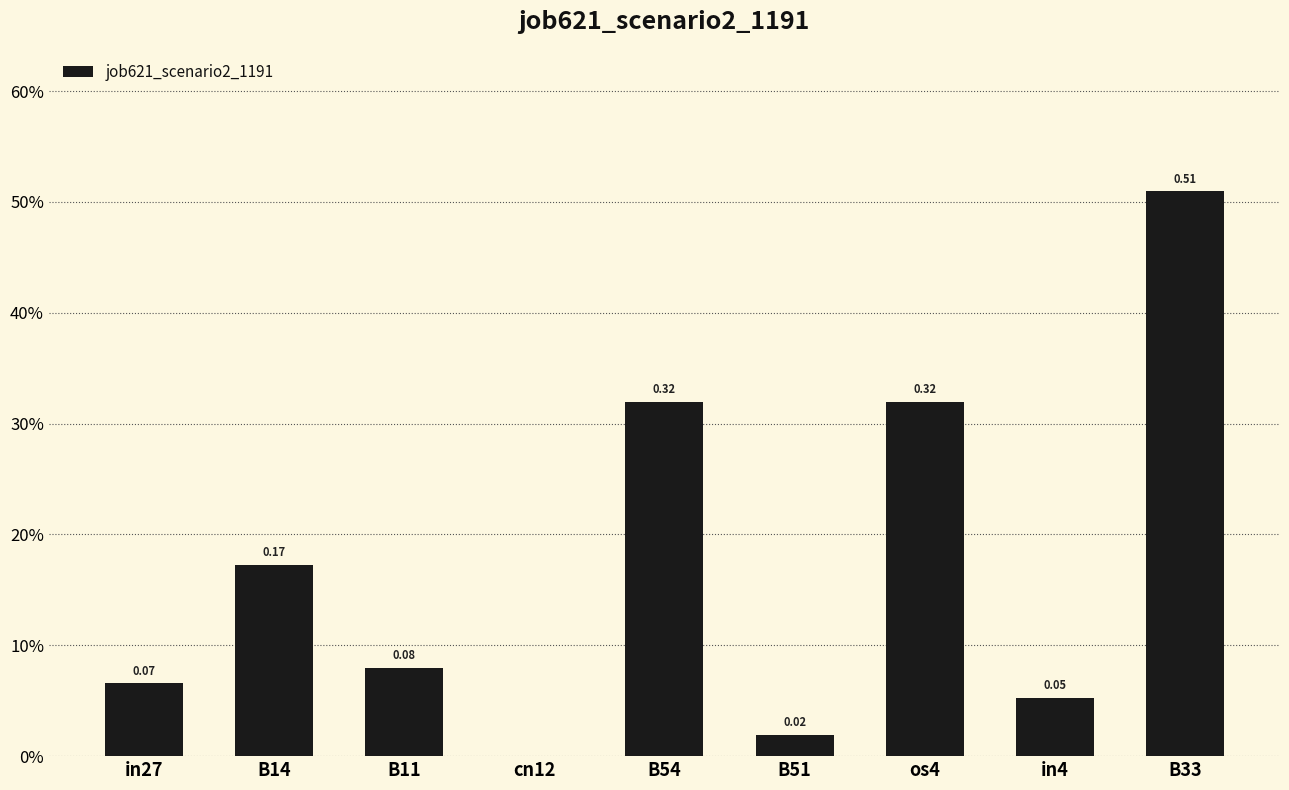

Are the bars horizontal?

No